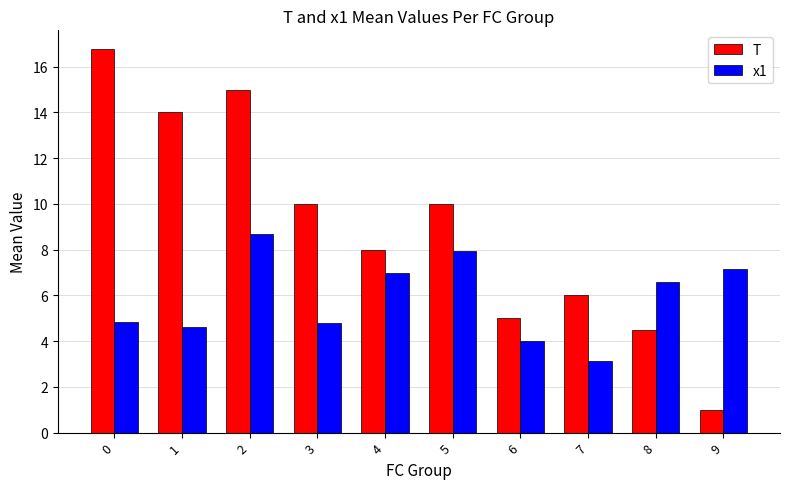

What is the maximum value shown in the chart?

16.8